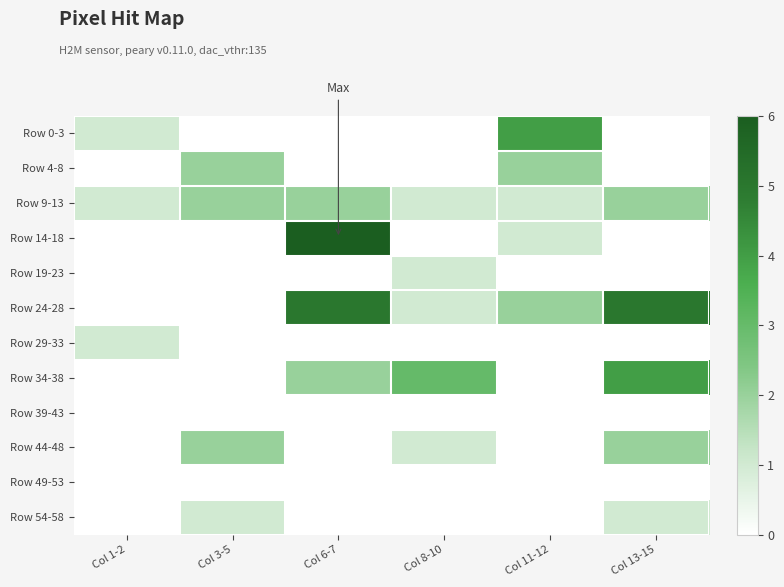

Reading left to right, transcribe all the data shown in this chart.

Row 0-3: Col 1-2=1	Col 3-5=0	Col 6-7=0	Col 8-10=0	Col 11-12=4	Col 13-15=0
Row 4-8: Col 1-2=0	Col 3-5=2	Col 6-7=0	Col 8-10=0	Col 11-12=2	Col 13-15=0
Row 9-13: Col 1-2=1	Col 3-5=2	Col 6-7=2	Col 8-10=1	Col 11-12=1	Col 13-15=2
Row 14-18: Col 1-2=0	Col 3-5=0	Col 6-7=10	Col 8-10=0	Col 11-12=1	Col 13-15=0
Row 19-23: Col 1-2=0	Col 3-5=0	Col 6-7=0	Col 8-10=1	Col 11-12=0	Col 13-15=0
Row 24-28: Col 1-2=0	Col 3-5=0	Col 6-7=5	Col 8-10=1	Col 11-12=2	Col 13-15=5
Row 29-33: Col 1-2=1	Col 3-5=0	Col 6-7=0	Col 8-10=0	Col 11-12=0	Col 13-15=0
Row 34-38: Col 1-2=0	Col 3-5=0	Col 6-7=2	Col 8-10=3	Col 11-12=0	Col 13-15=4
Row 39-43: Col 1-2=0	Col 3-5=0	Col 6-7=0	Col 8-10=0	Col 11-12=0	Col 13-15=0
Row 44-48: Col 1-2=0	Col 3-5=2	Col 6-7=0	Col 8-10=1	Col 11-12=0	Col 13-15=2
Row 49-53: Col 1-2=0	Col 3-5=0	Col 6-7=0	Col 8-10=0	Col 11-12=0	Col 13-15=0
Row 54-58: Col 1-2=0	Col 3-5=1	Col 6-7=0	Col 8-10=0	Col 11-12=0	Col 13-15=1